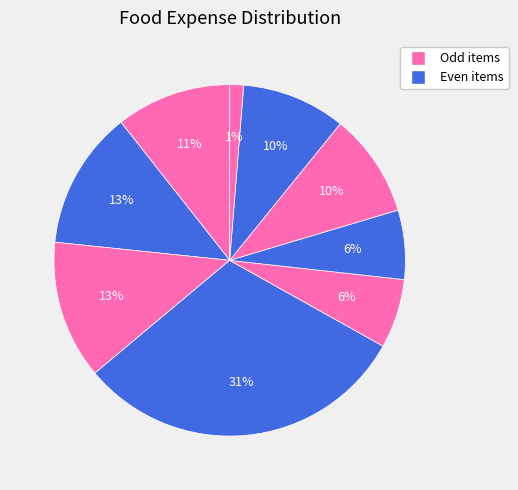

What percentage is the นม slice, to the nearest percent?

10%